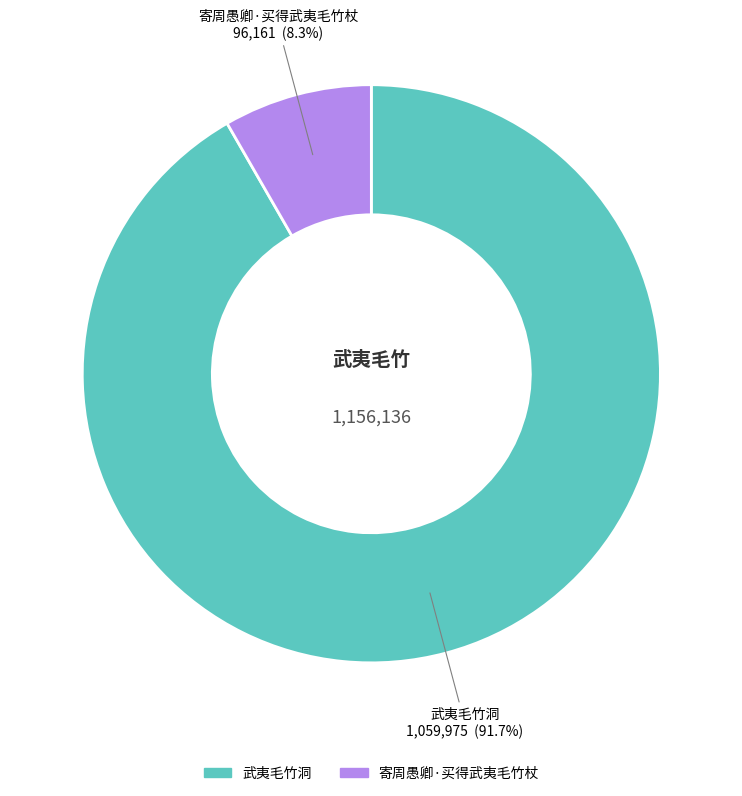

Rank the categories by value from lowest to highest.

寄周愚卿·买得武夷毛竹杖, 武夷毛竹洞